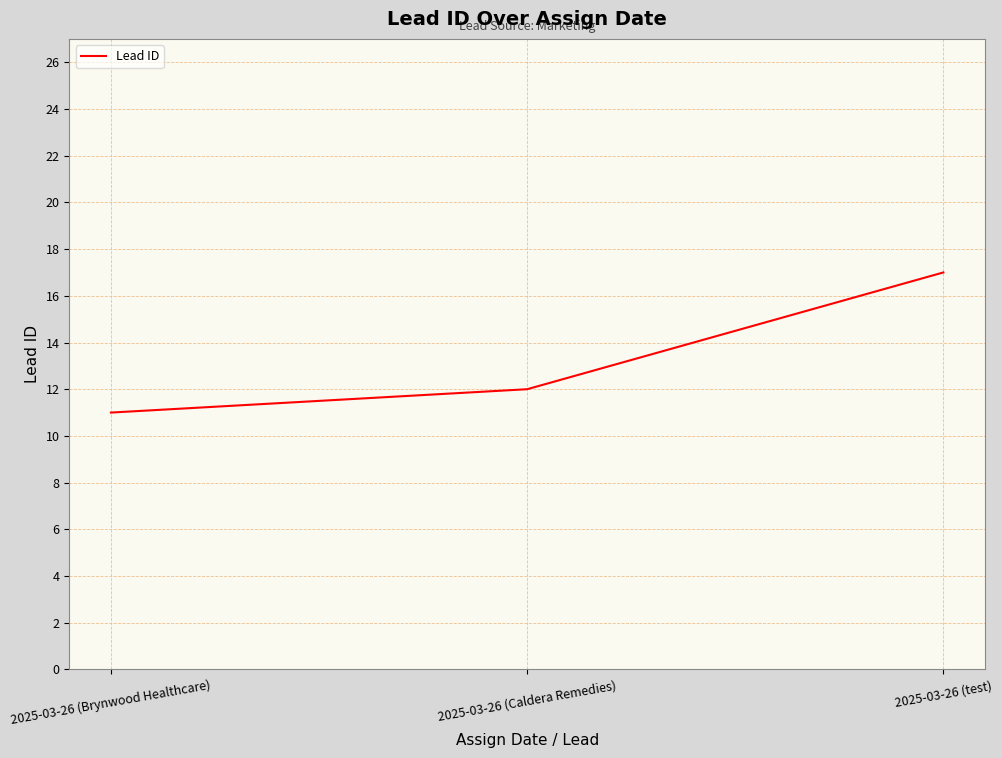

What is the difference between the values at 2025-03-26 (Brynwood Healthcare) and 2025-03-26 (test)?

6